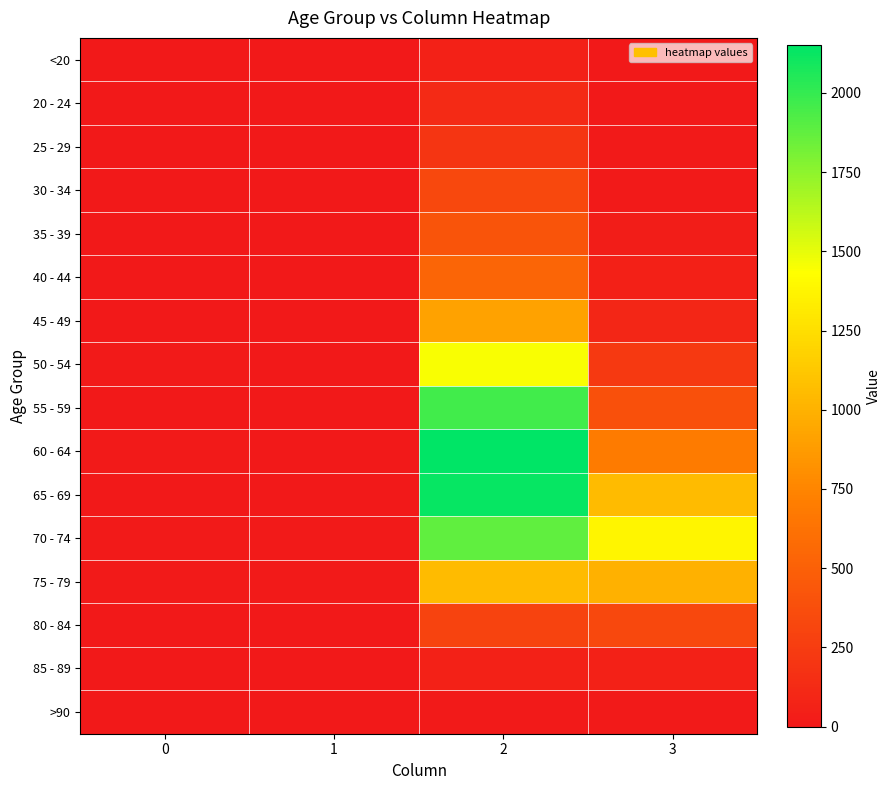

Which series has the largest total across all categories?

70 - 74